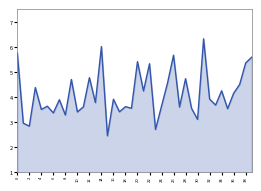

What is the value of the 33rd point from the left?

3.9